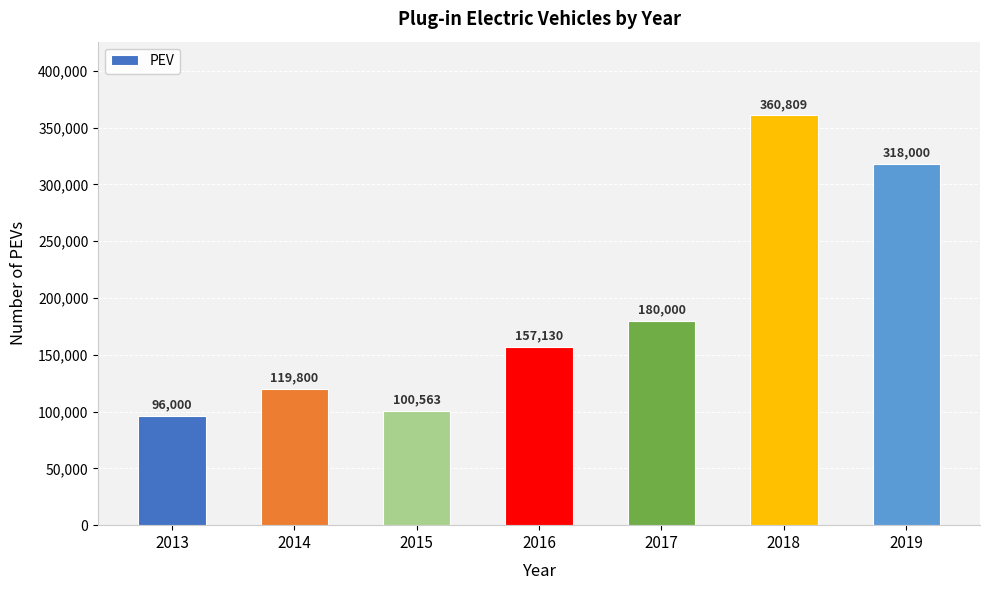

List the labels in order of value, largest first.

2018, 2019, 2017, 2016, 2014, 2015, 2013